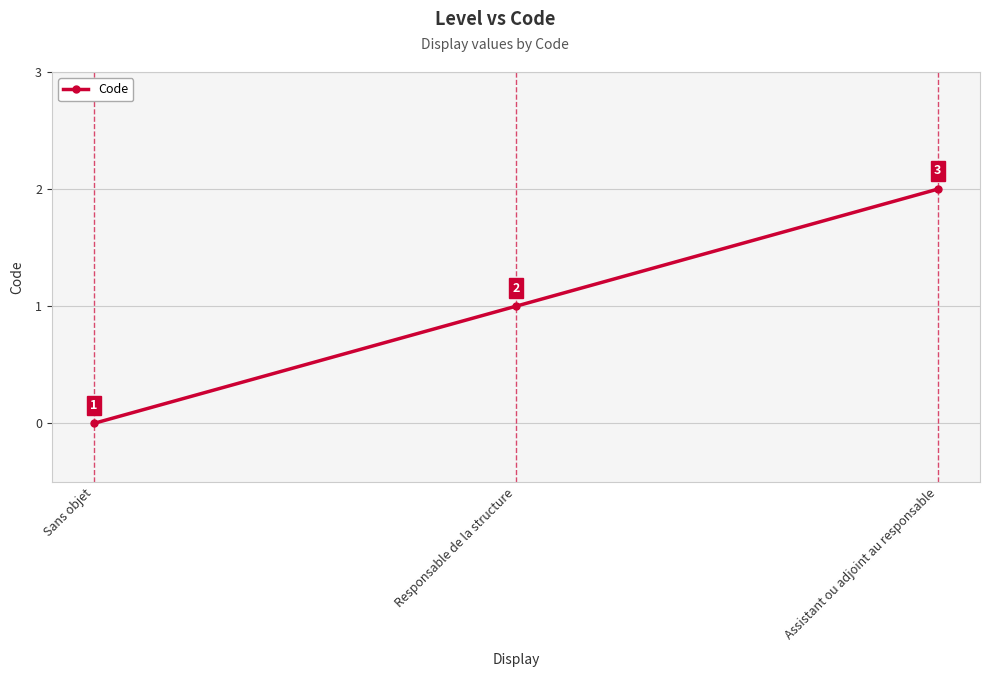

Which has a higher value, Assistant ou adjoint au responsable or Responsable de la structure?

Assistant ou adjoint au responsable